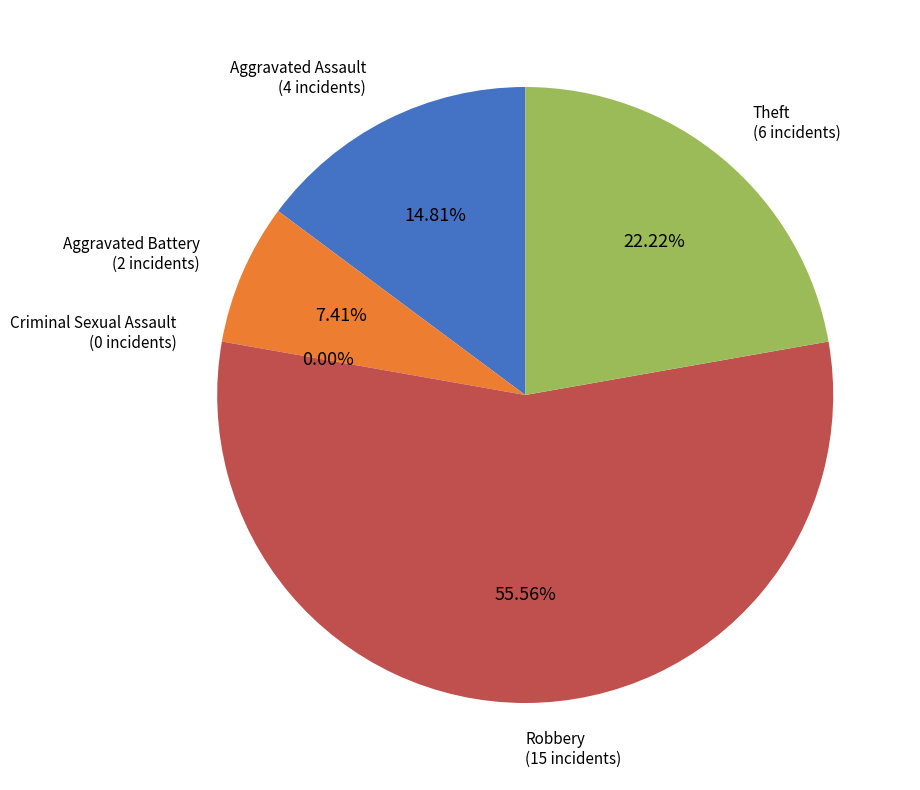

To the nearest percent, what portion does Aggravated Assault represent?

15%